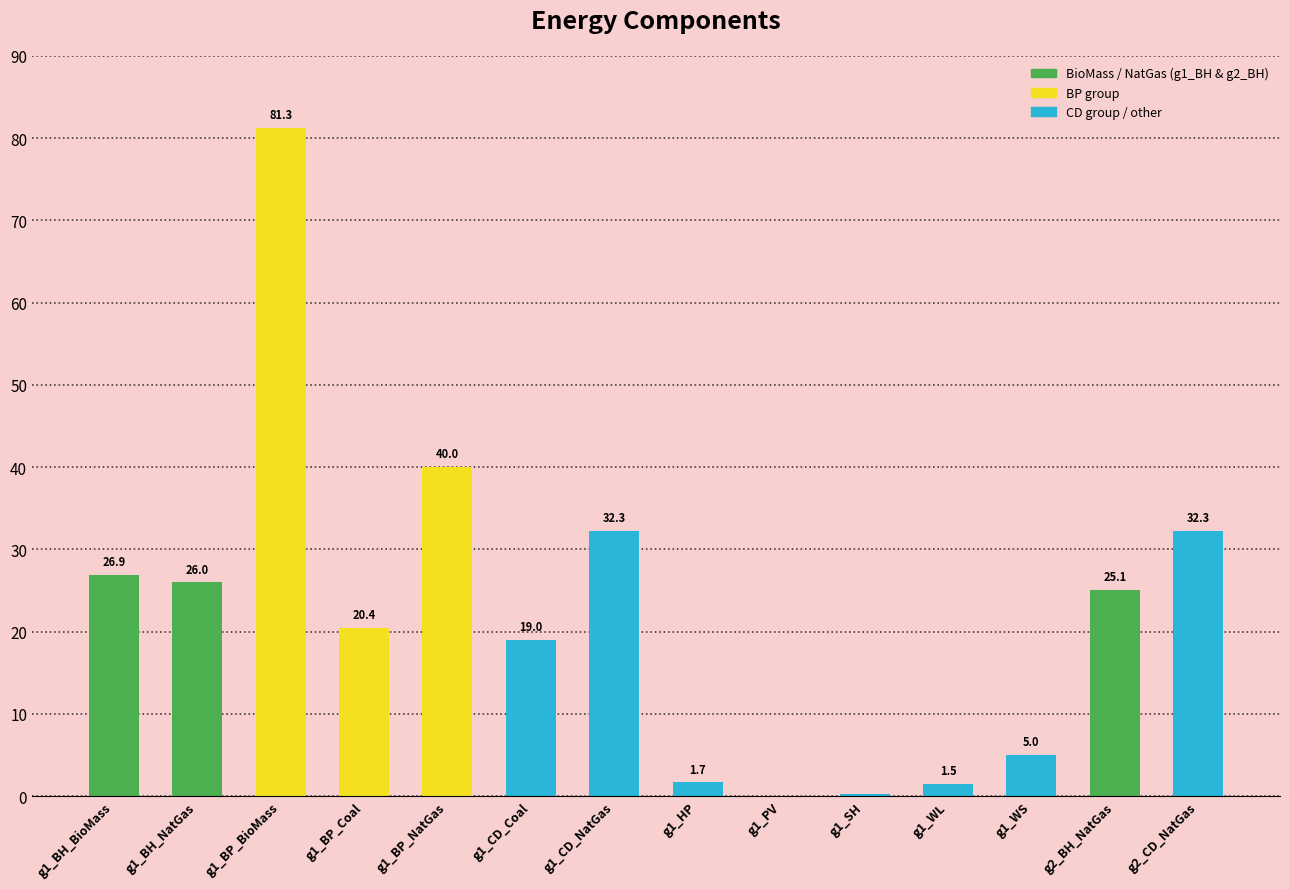

What is the approximate value at g1_CD_Coal?

19.0